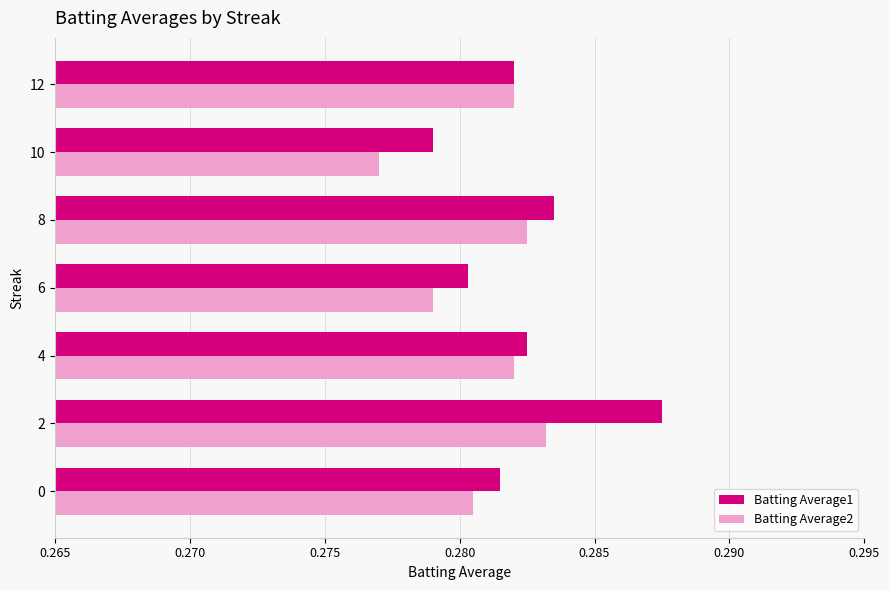

Rank the series by their maximum value, from lowest to highest.

Batting Average2, Batting Average1